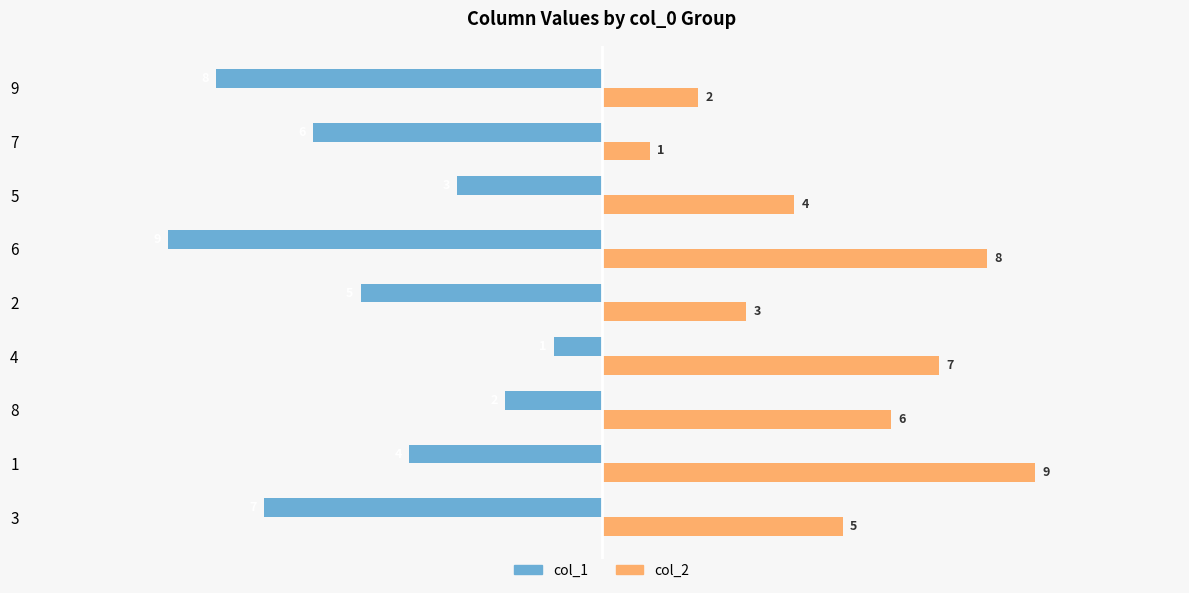

What is the smallest value displayed?

-9